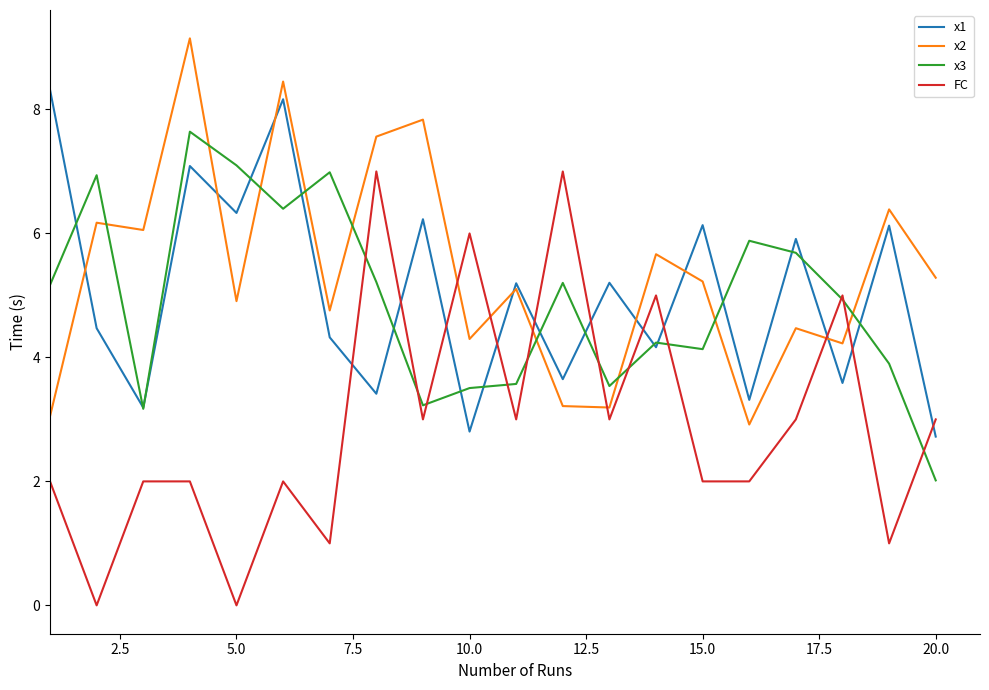

List the series in order of their peak value, lowest first.

FC, x3, x1, x2